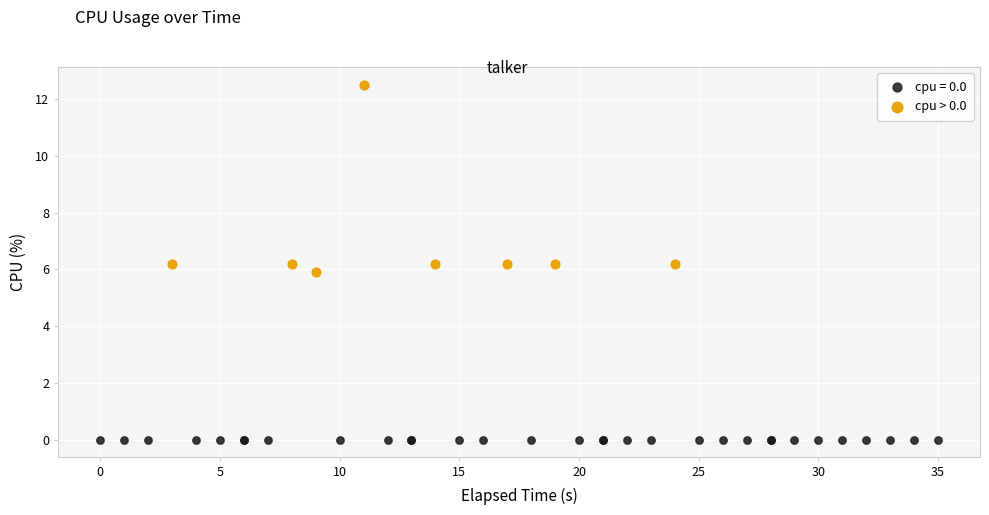

Which series reaches the minimum Y coordinate?

cpu = 0.0